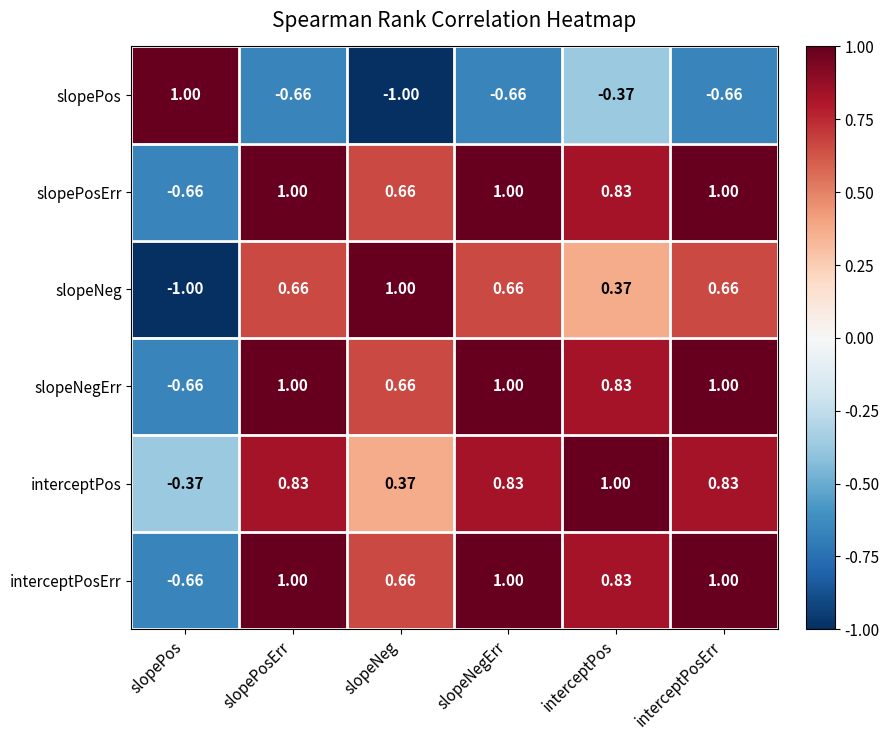

What is the total value across all series at slopeNegErr?

3.8